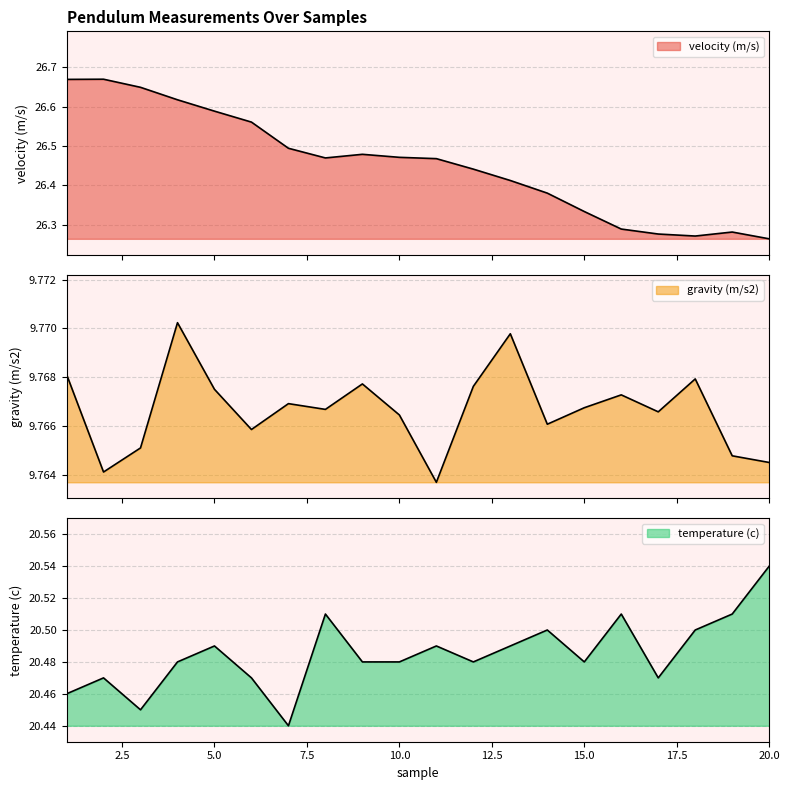

List the series in order of their peak value, highest first.

velocity (m/s), temperature (c), gravity (m/s2)